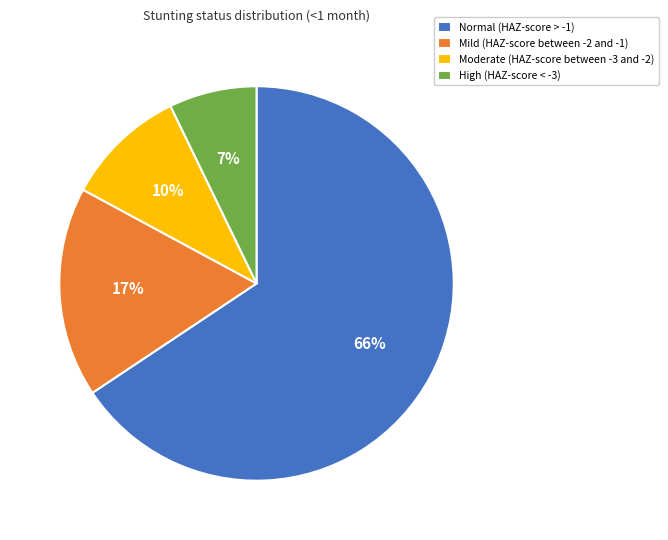

Which category has the biggest portion of the pie?

Normal (HAZ-score > -1)